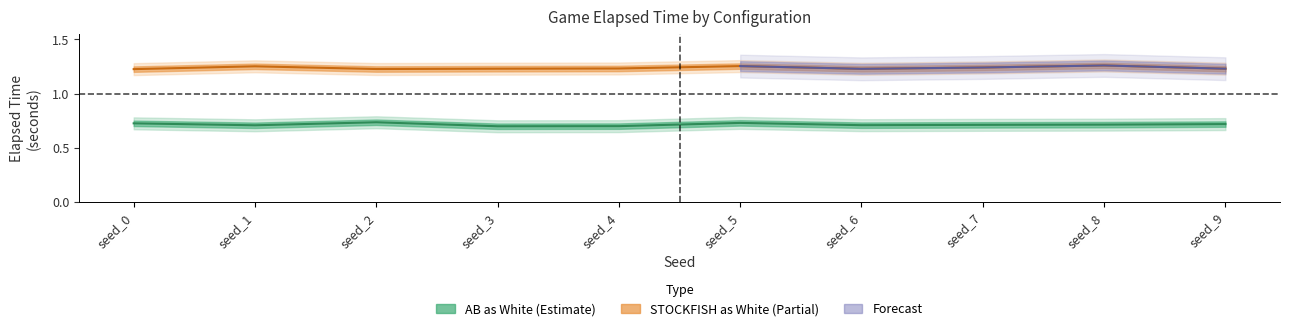

What is the sum of all STOCKFISH_as_white_elapsed values?

12.4